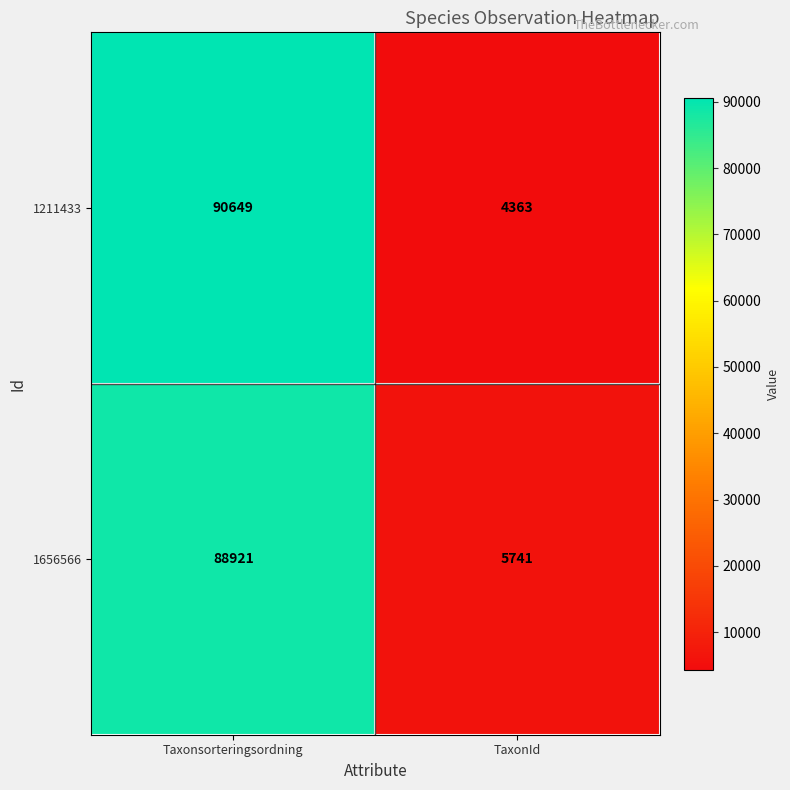

What is the sum of all 1656566 values?

94662